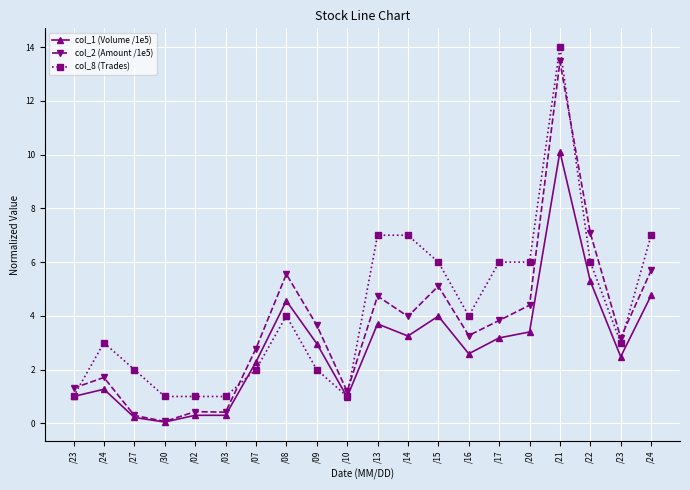

How many lines are shown in the chart?

3